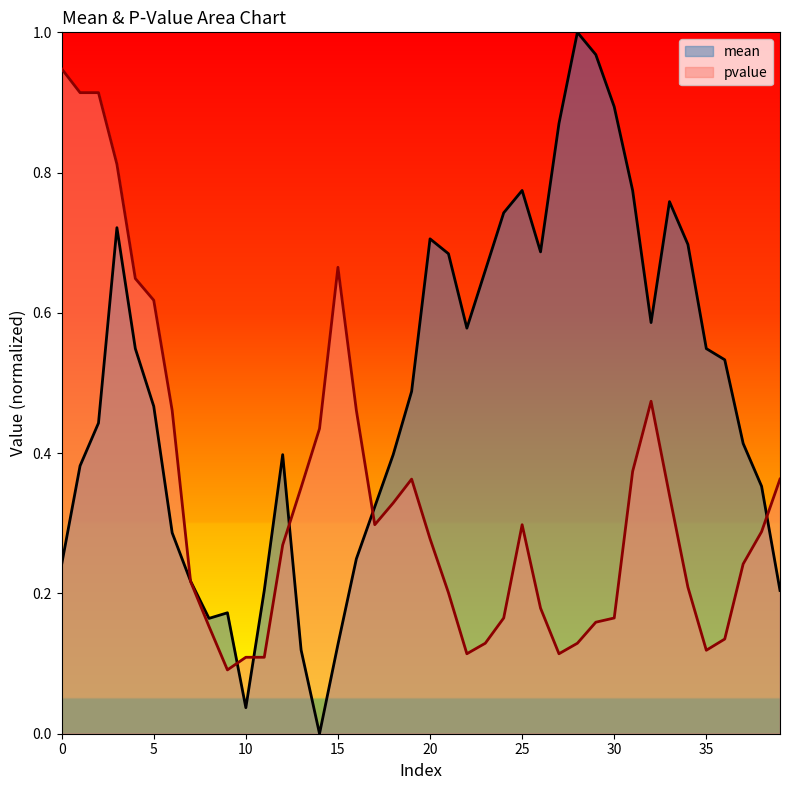

Read the mean value at 15.

0.1